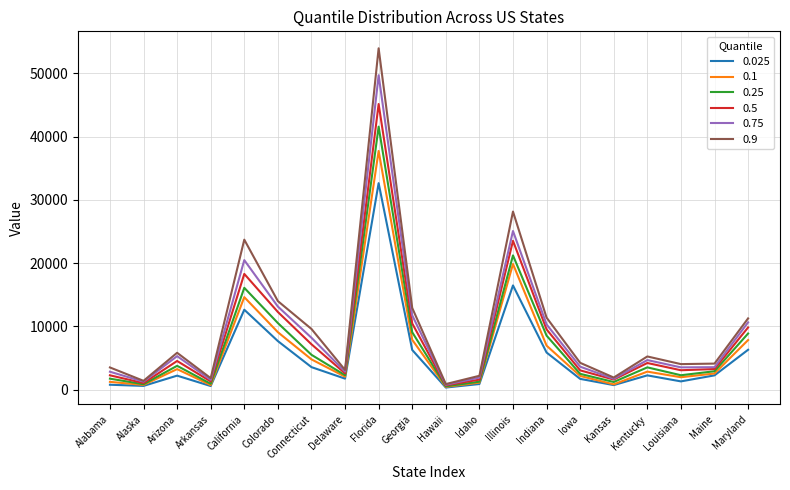

Does the chart have visible grid lines?

Yes